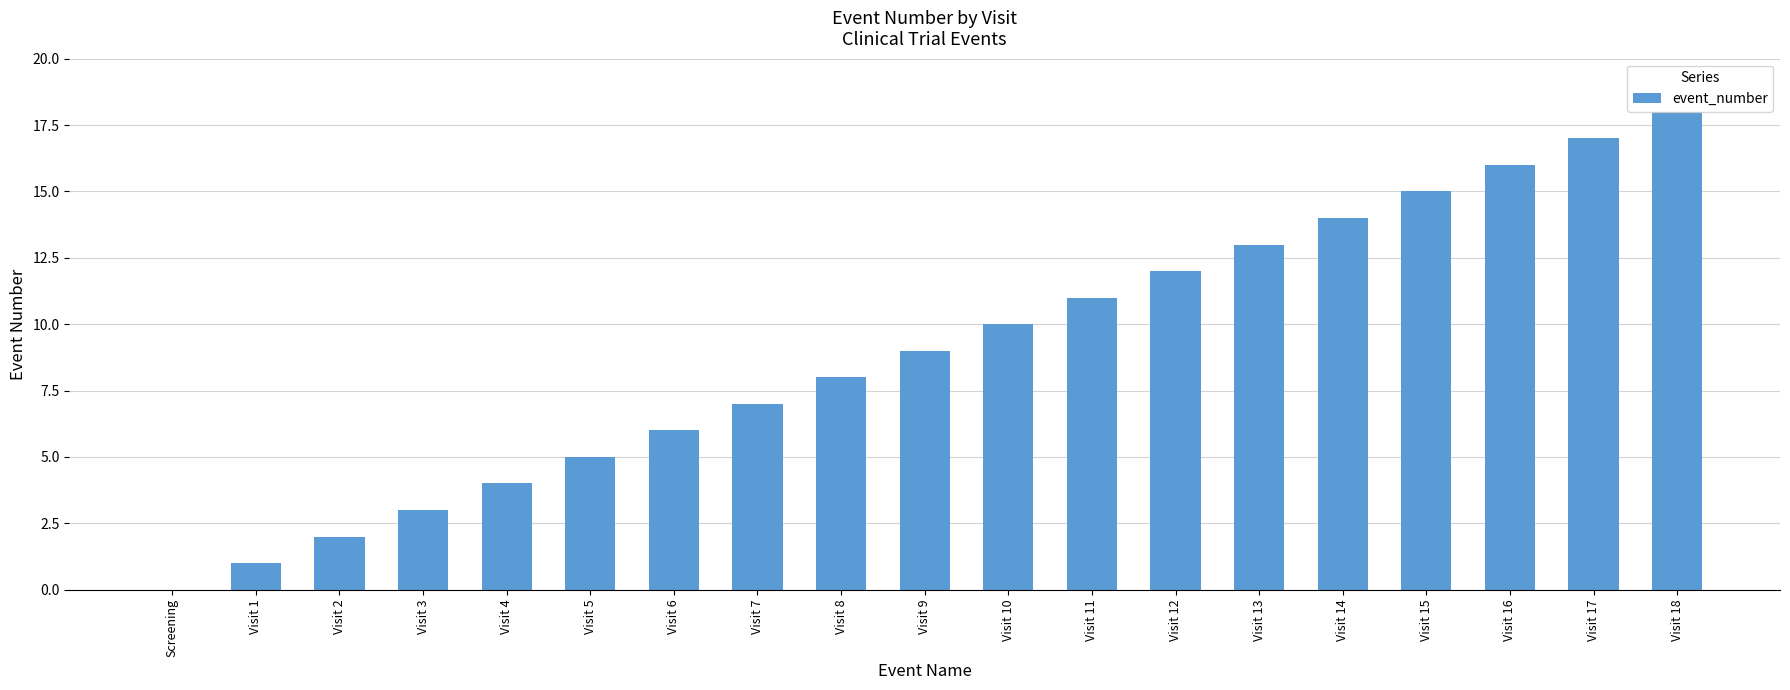

Is it true that the value at Visit 12 is 3?

False